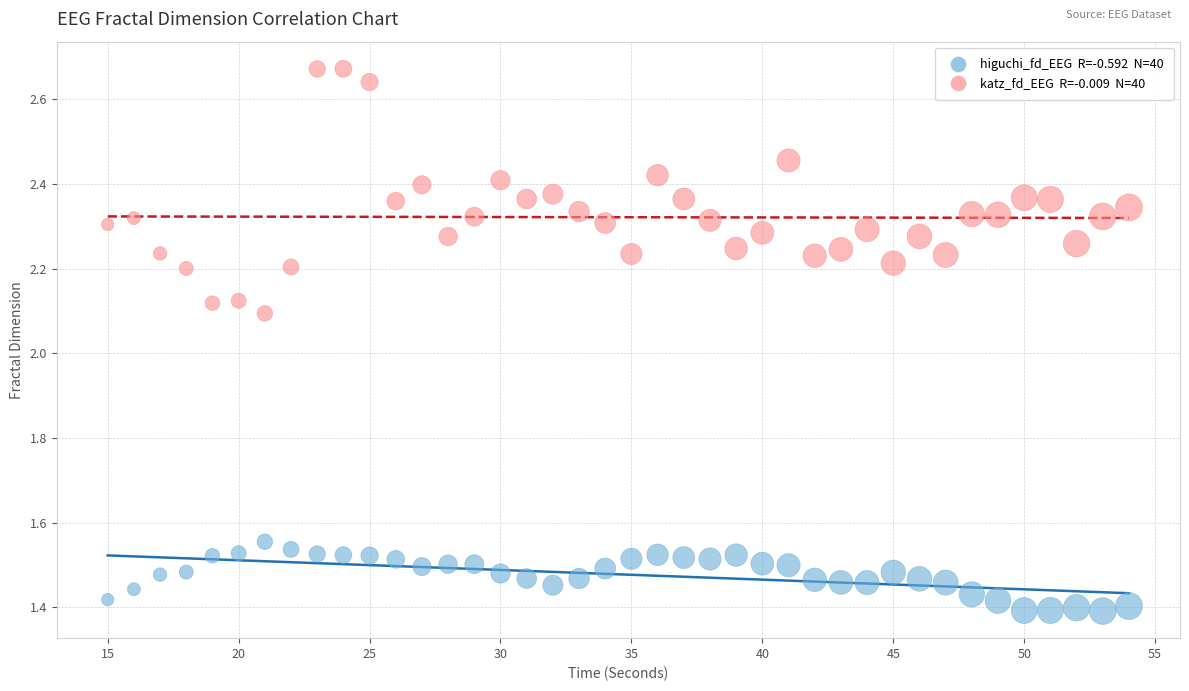

Across all data points, what is the range of X values (max minus min)?

39.0